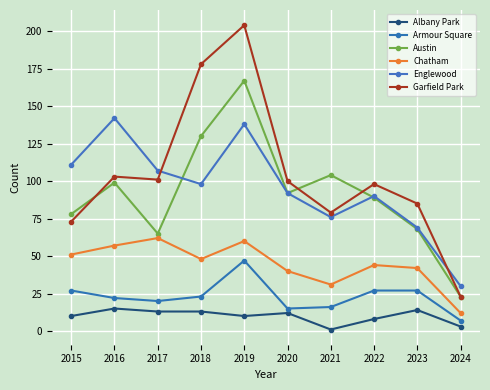

What is the greatest value displayed?

204